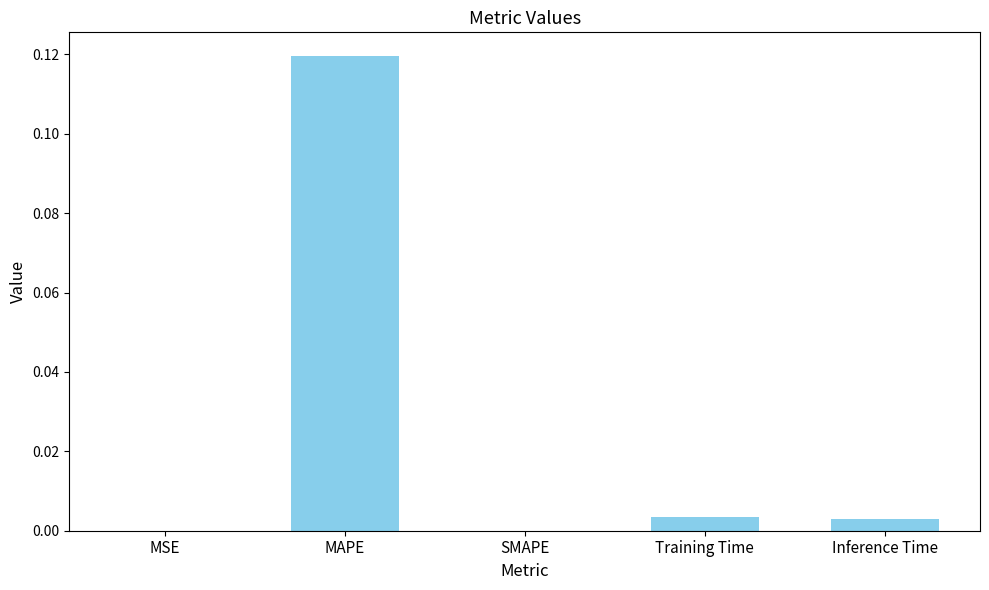

The chart shows a value of 0.0 at Inference Time. True or false?

True